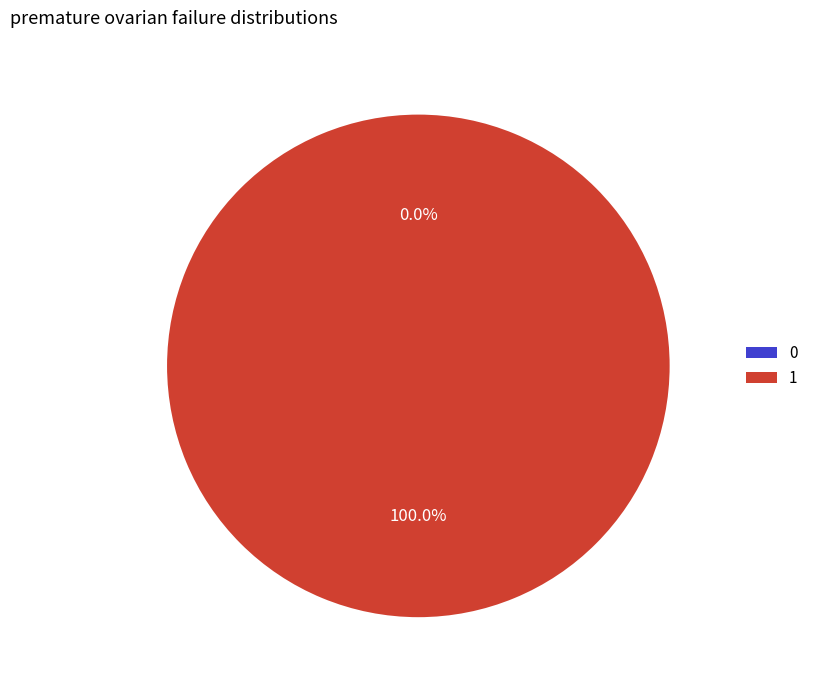

What is the total percentage of 1 and 0?

100.0%